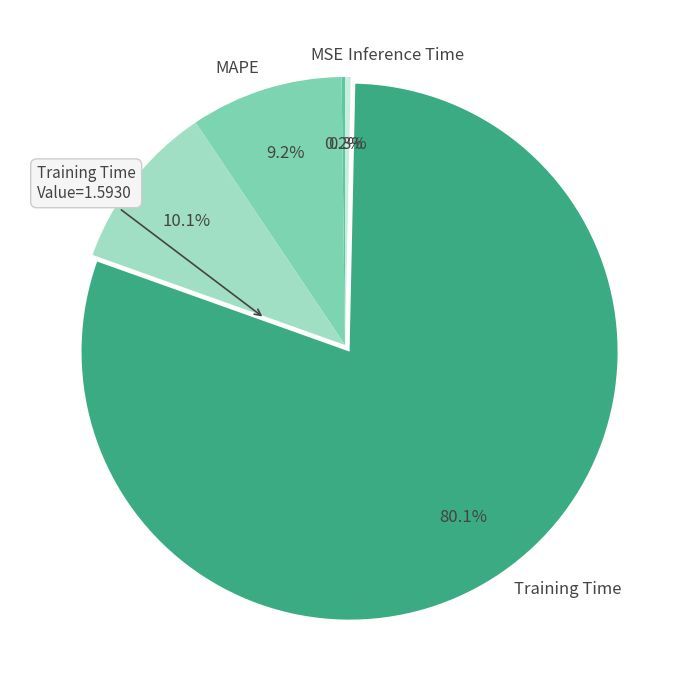

Is the sum of Training Time and MAPE greater than half?

Yes